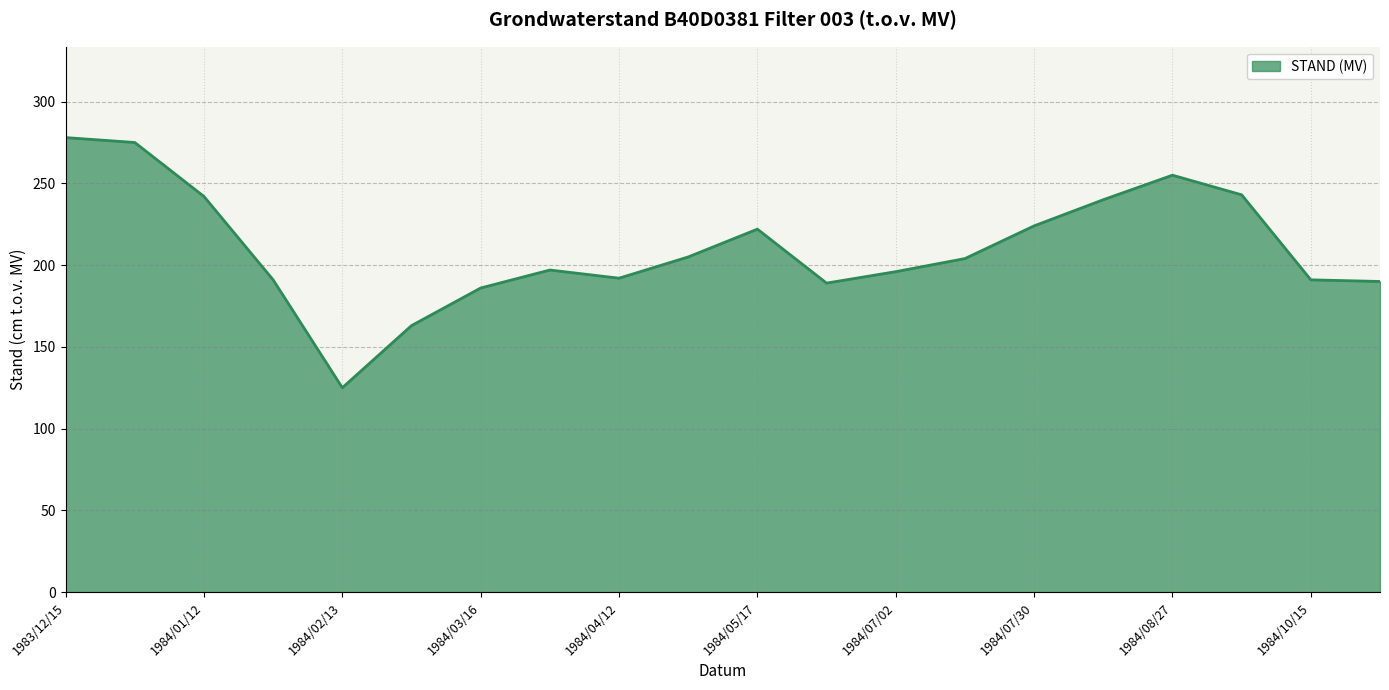

What is the minimum value shown in the chart?

125